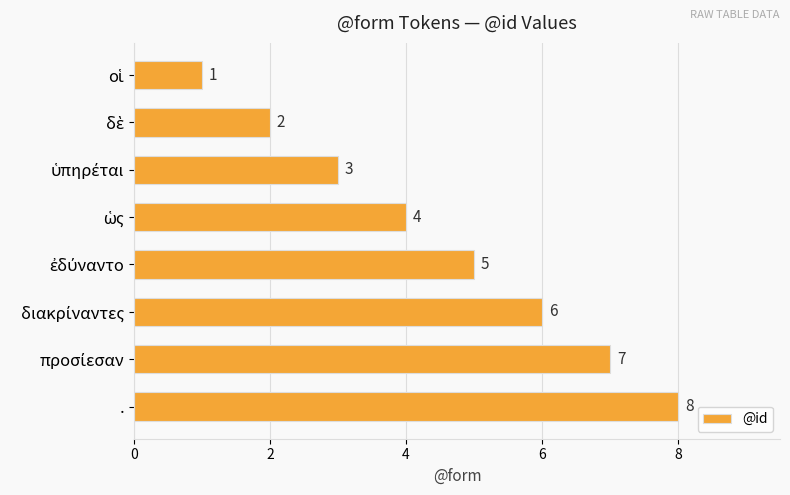

Does the chart contain any negative values?

No